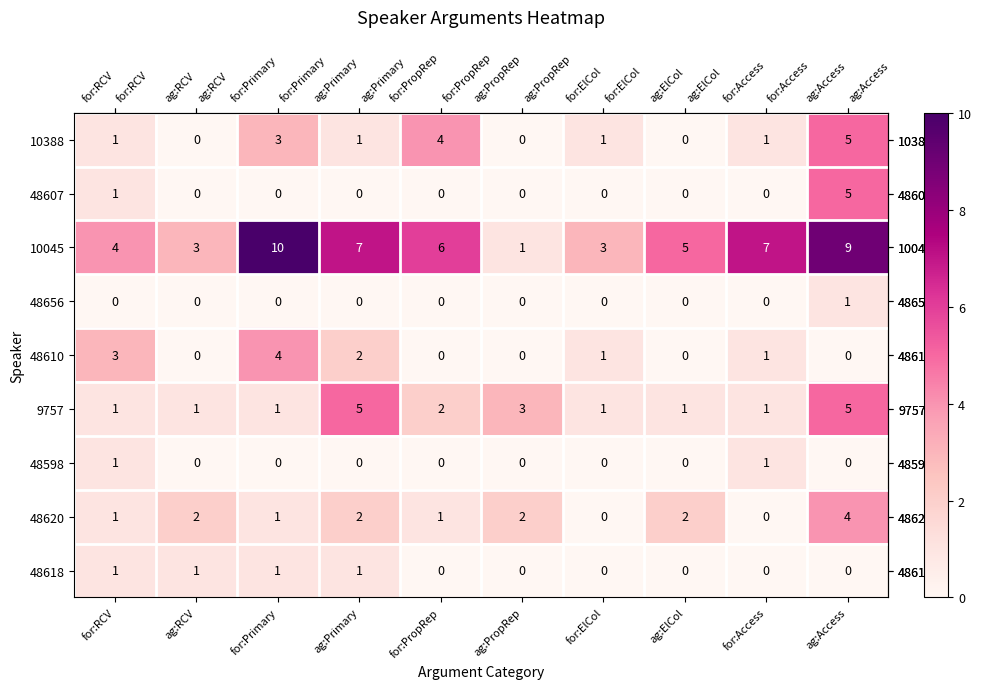

What is the sum of all 48620 values?

15